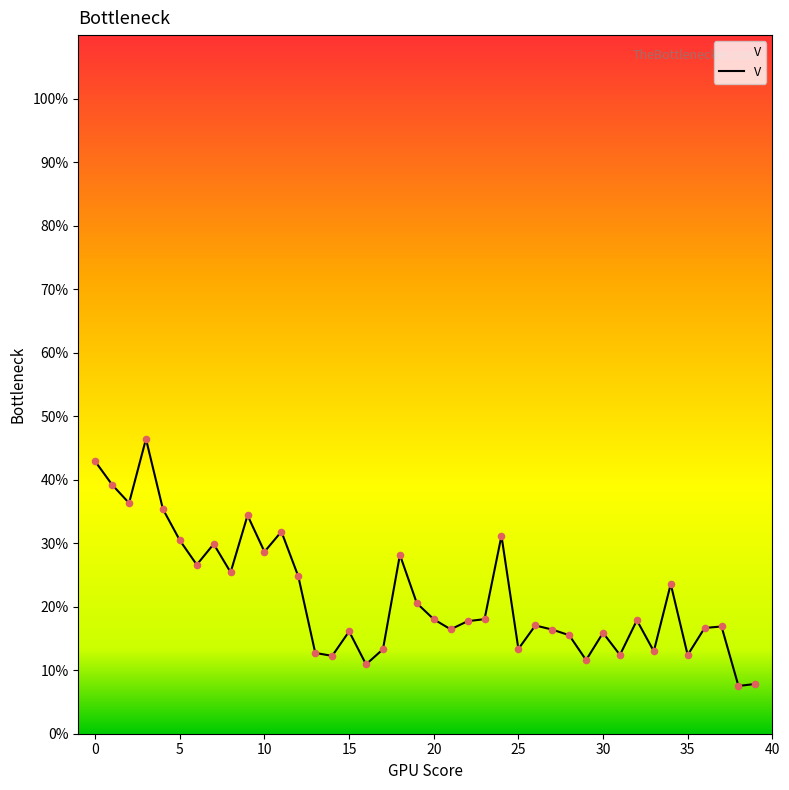

What is the minimum value shown in the chart?

7.5